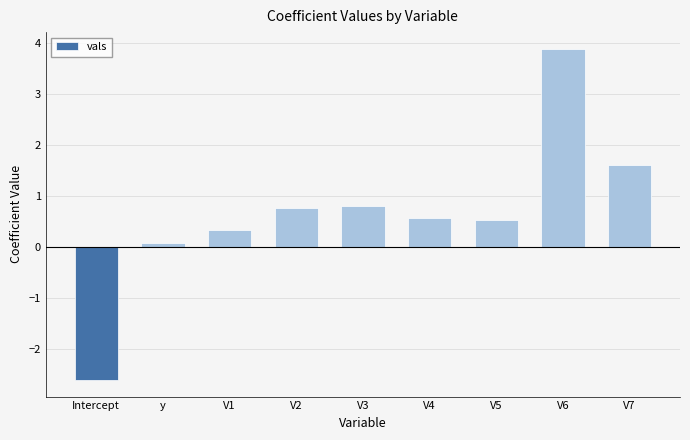

What is the smallest value displayed?

-2.6